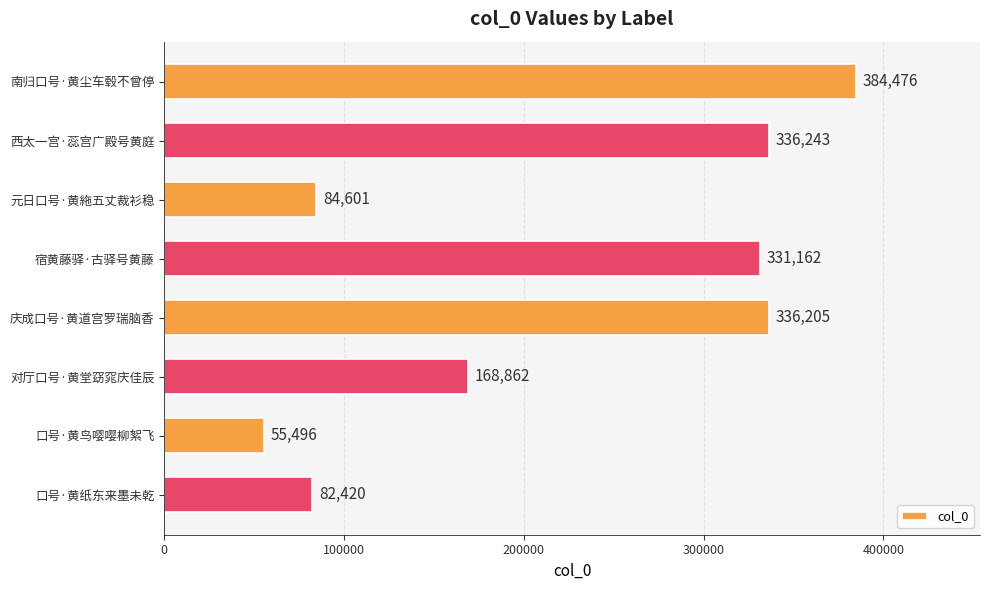

The chart shows a value of 216089 at 庆成口号·黄道宫罗瑞脑香. True or false?

False